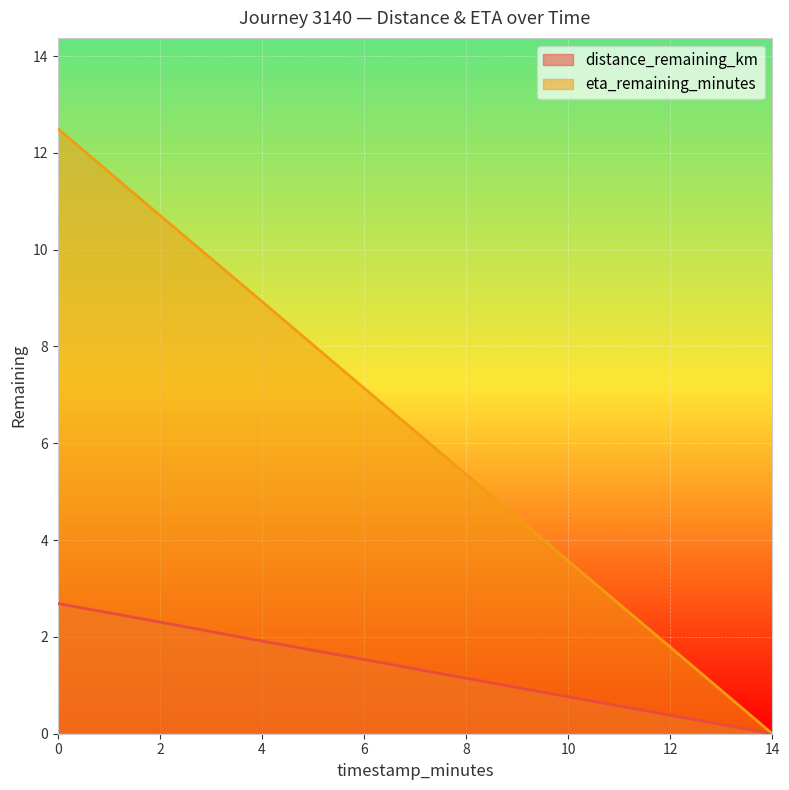

Which label corresponds to the smallest value in the chart?

14